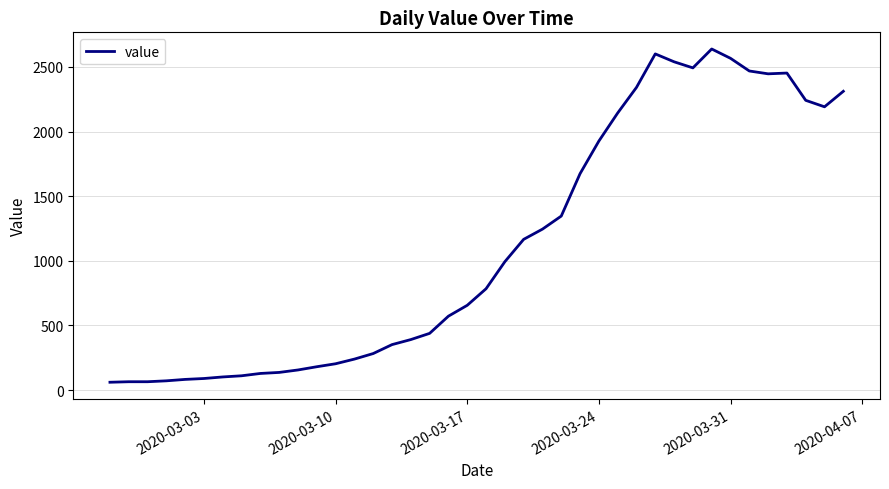

What is the greatest value displayed?

2638